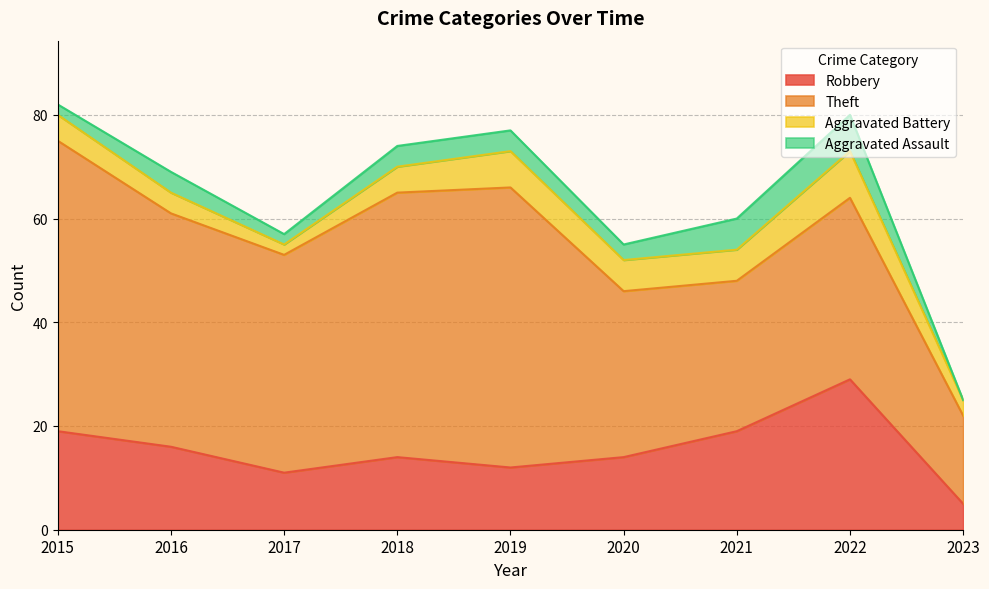

Does the chart have visible grid lines?

Yes